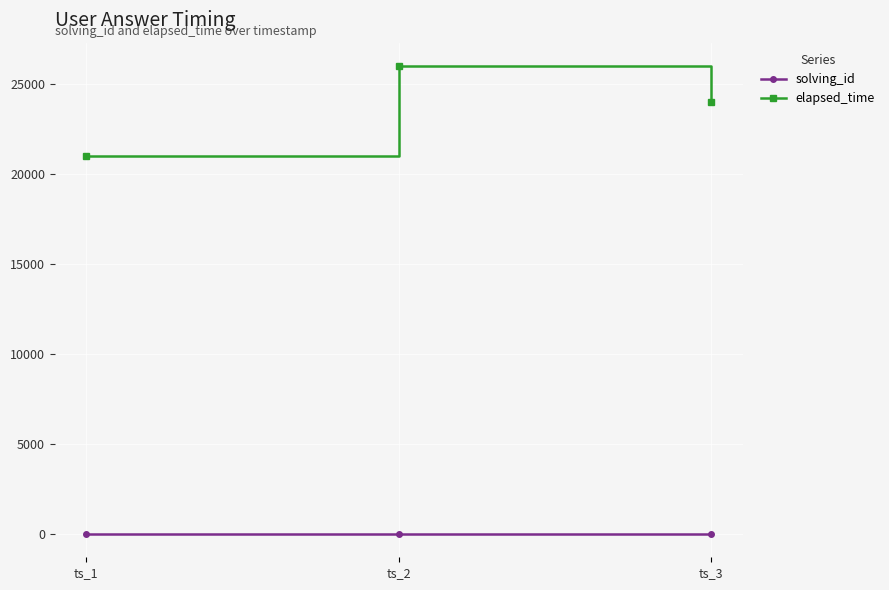

What is the sum of the solving_id values at ts_3 and ts_2?

5